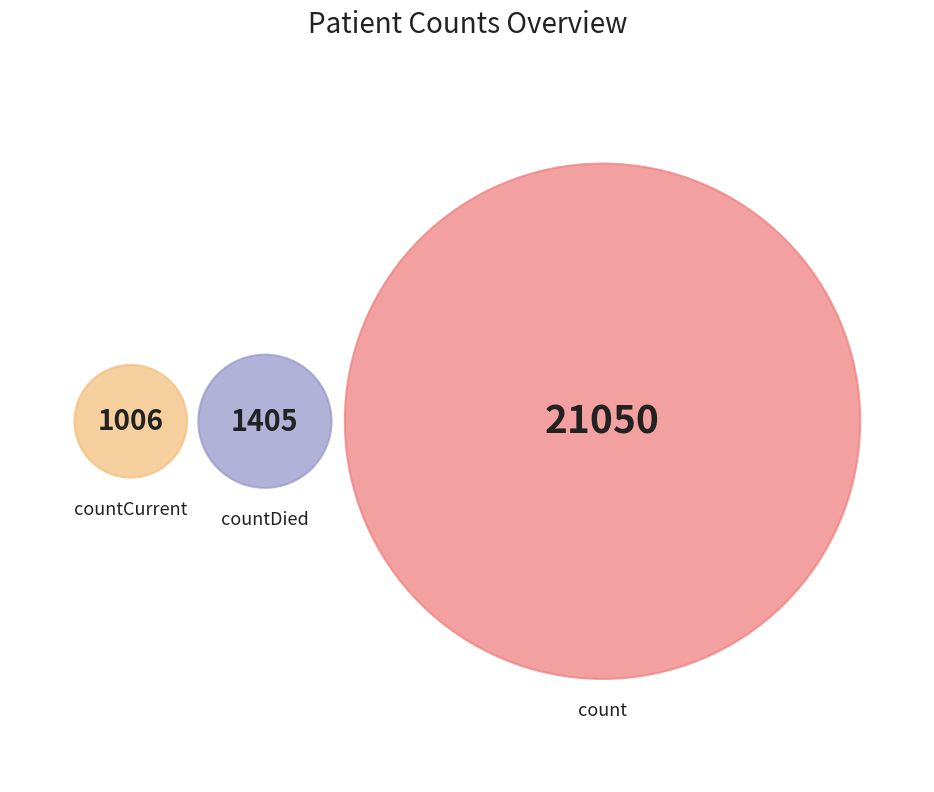

Is it true that countDied is 6% of the pie?

True